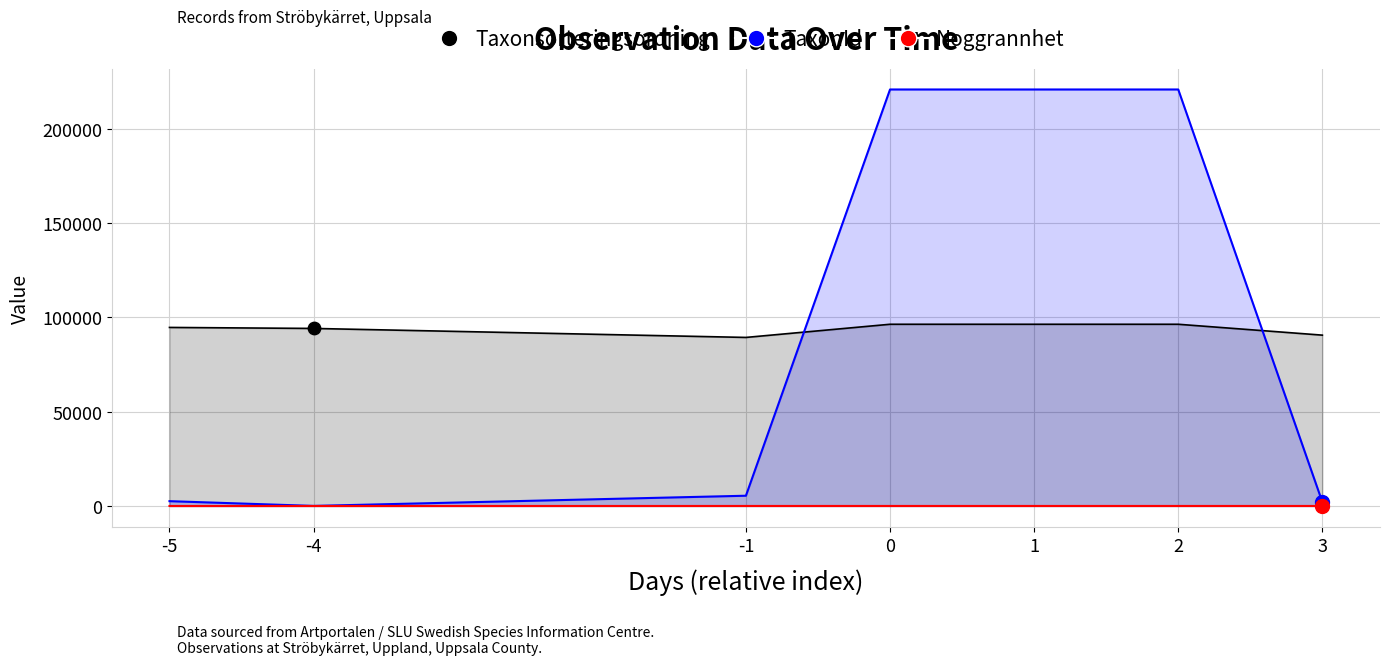

Which series reaches the maximum Y coordinate?

TaxonId